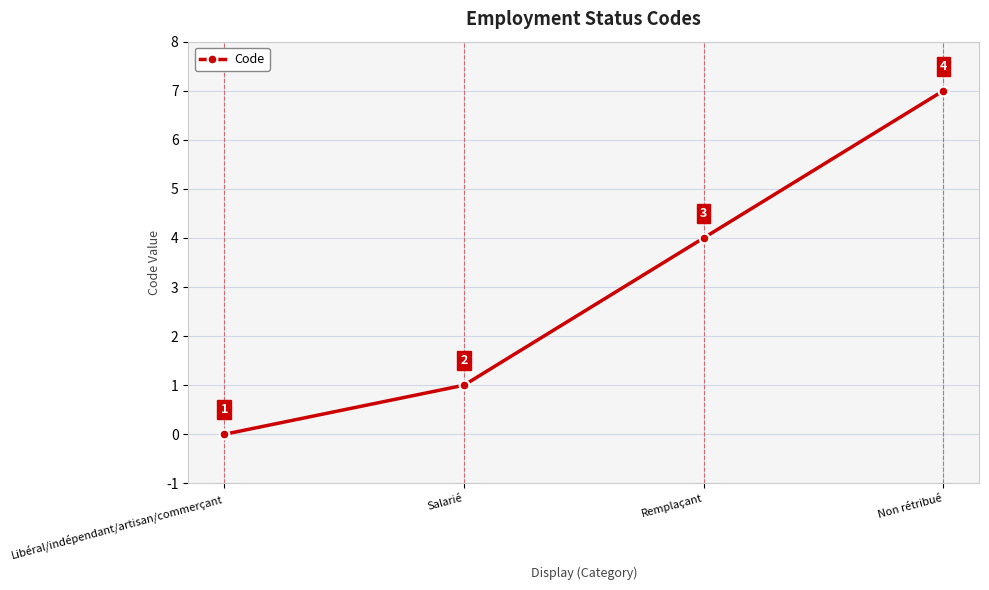

How many positive values are there?

3